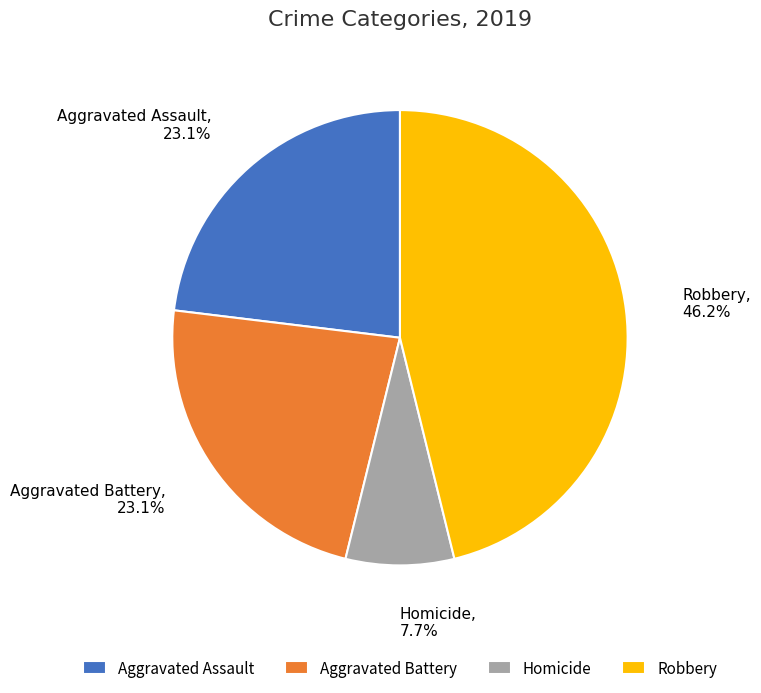

To the nearest percent, what portion does Aggravated Assault represent?

23%